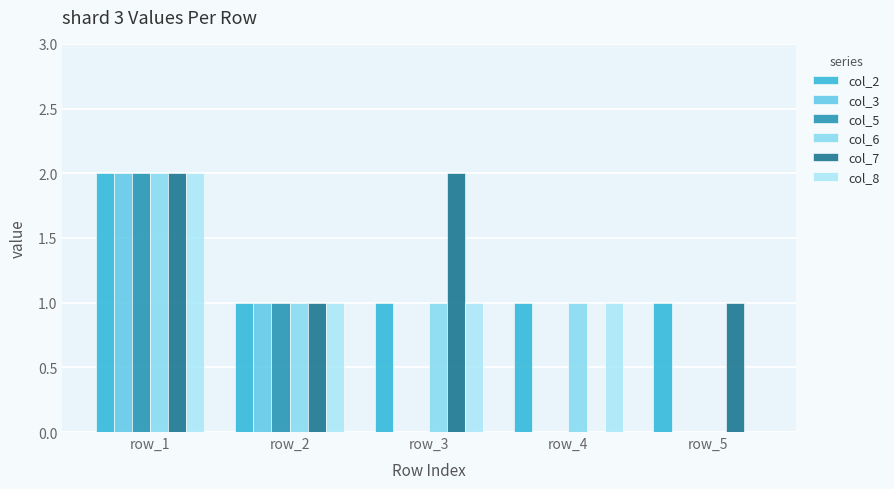

Is the value of col_6 at row_4 greater than the value of col_7 at row_4?

Yes